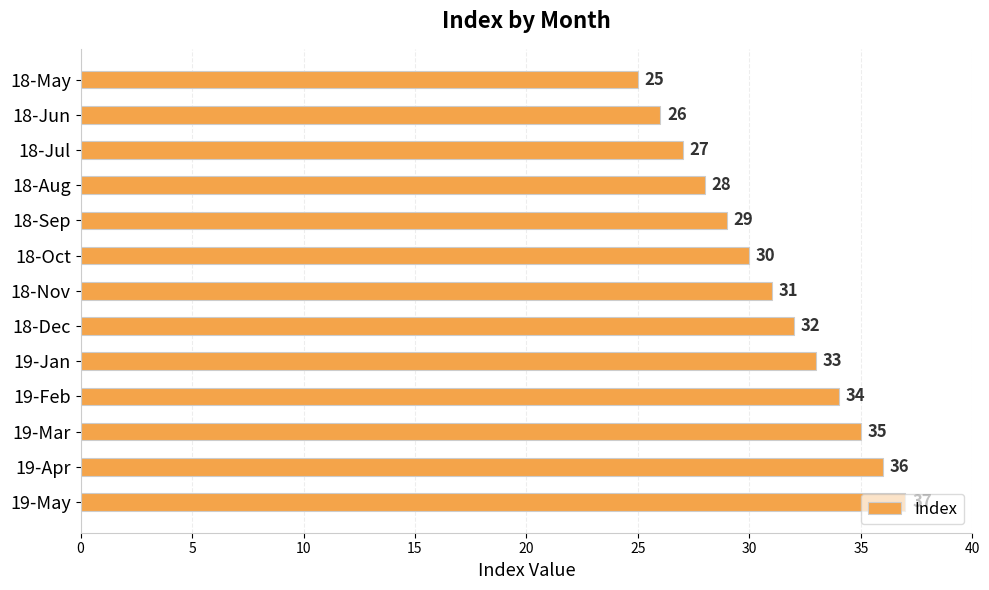

Which label corresponds to the largest value in the chart?

19-May